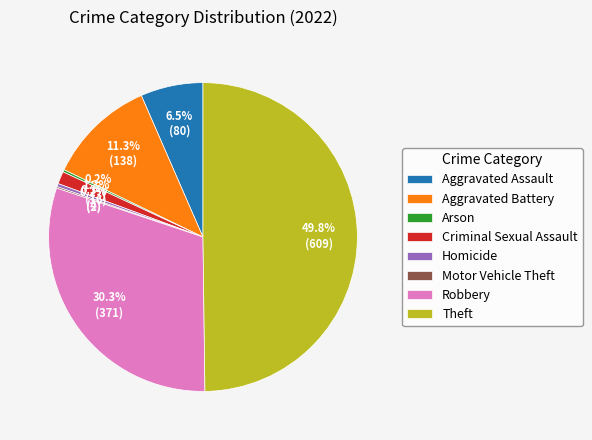

To the nearest percent, what portion does Robbery represent?

30%